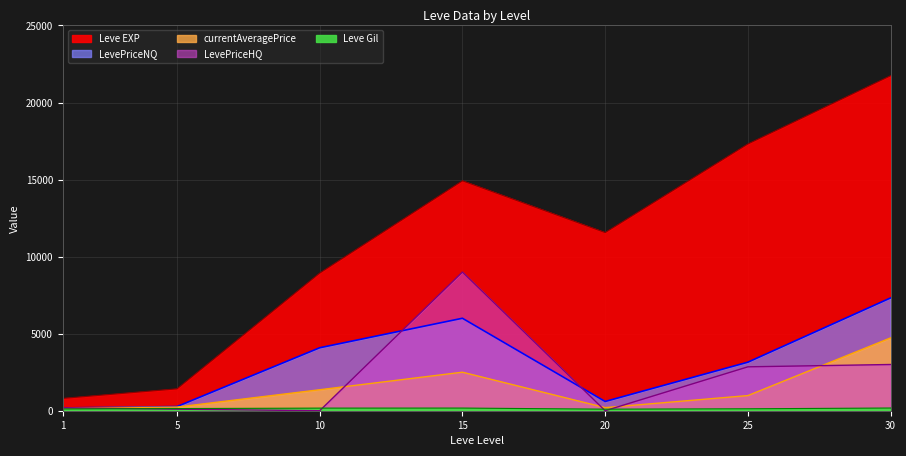

How many times do LevePriceHQ and currentAveragePrice cross each other?

5